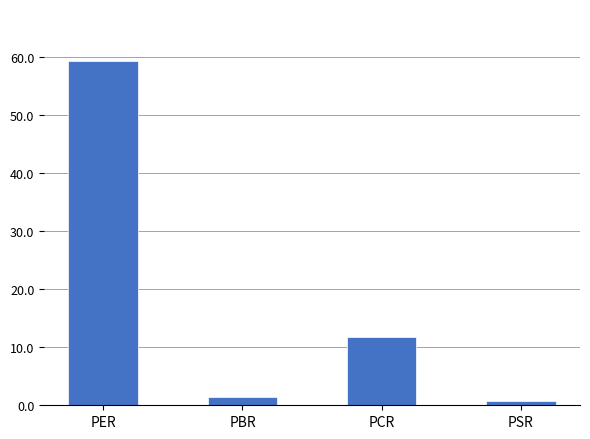

Reading right to left, list all the values displayed in this chart.

PSR=0.7	PCR=11.7	PBR=1.3	PER=59.4